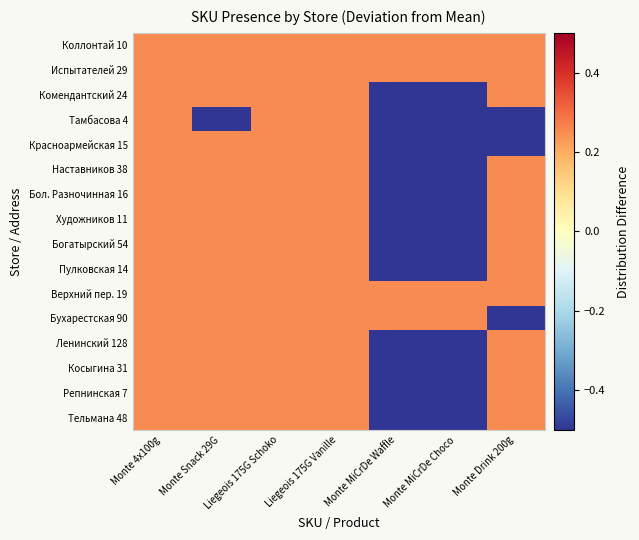

Which category has the highest value across all series?

Monte 4x100g